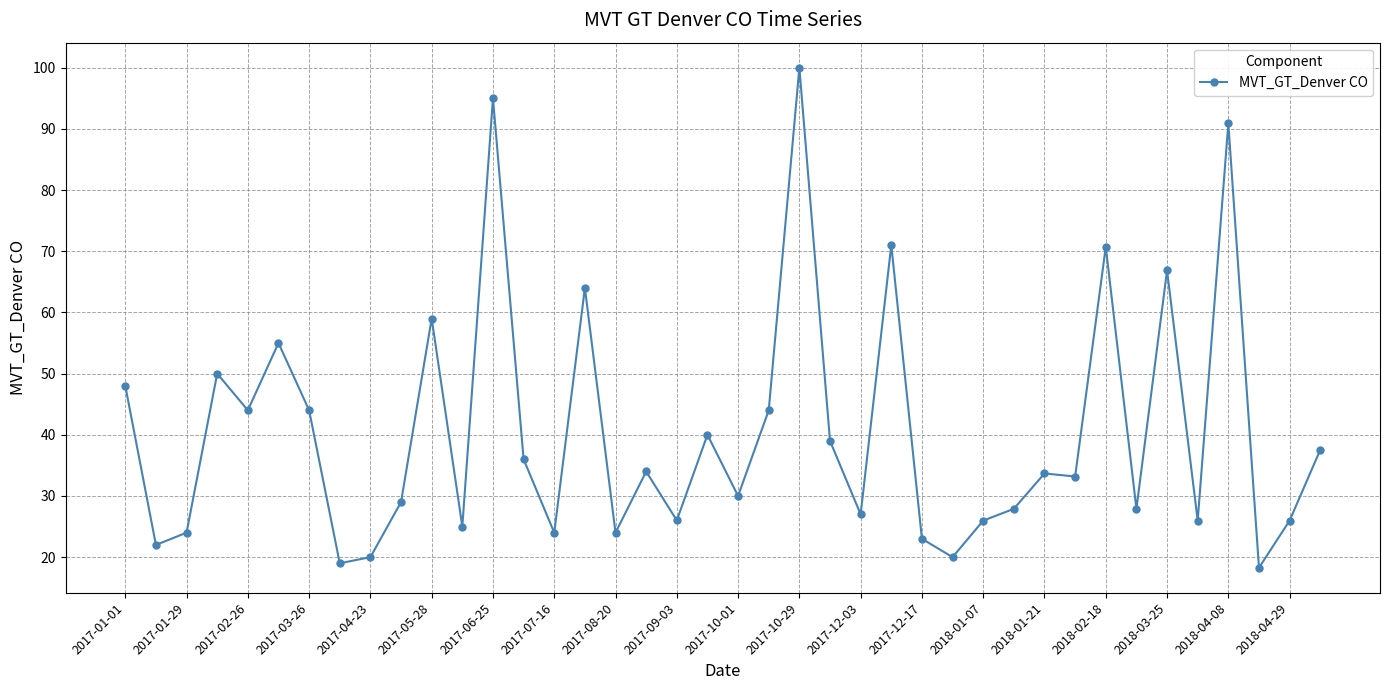

What is the value of the 9th point from the left?

20.0